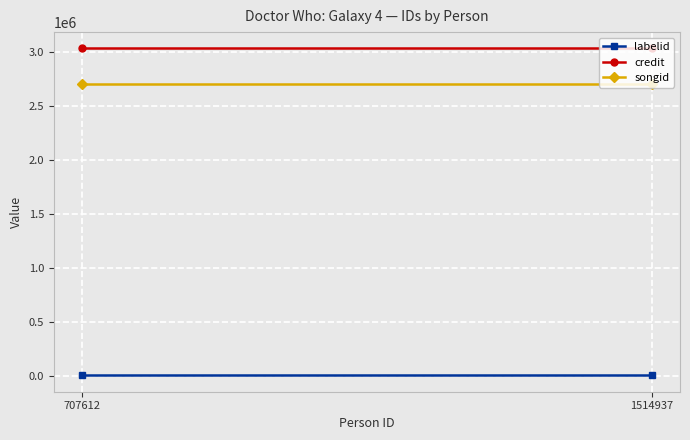

Reading left to right, extract all data points from this chart.

labelid: 4746	4746
credit: 3031415	3031415
songid: 2705327	2705327